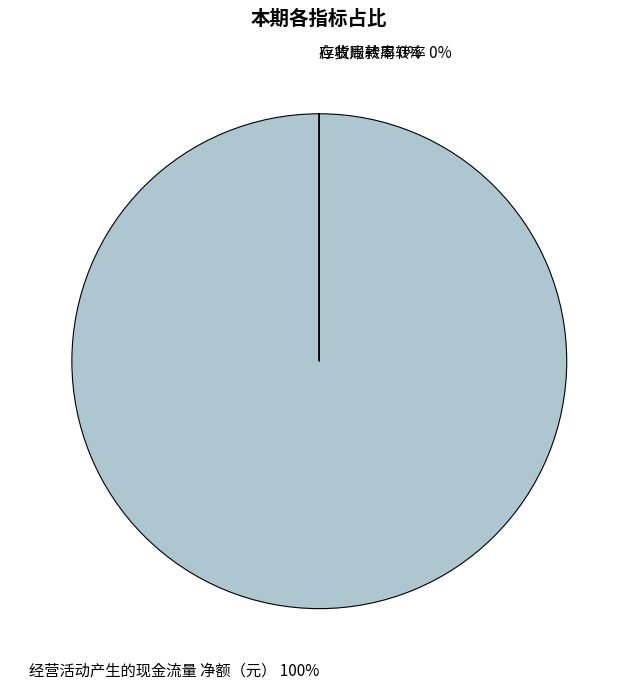

Combined, do 经营活动产生的现金流量 净额（元） and 应收账款周转率 account for over 50%?

Yes